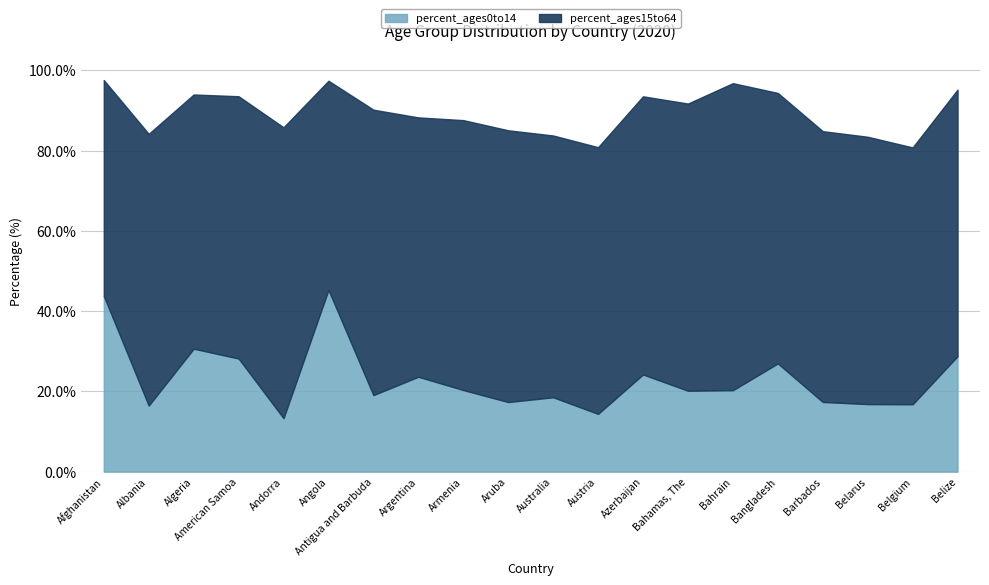

What is the label of the 10th point from the right?

Australia